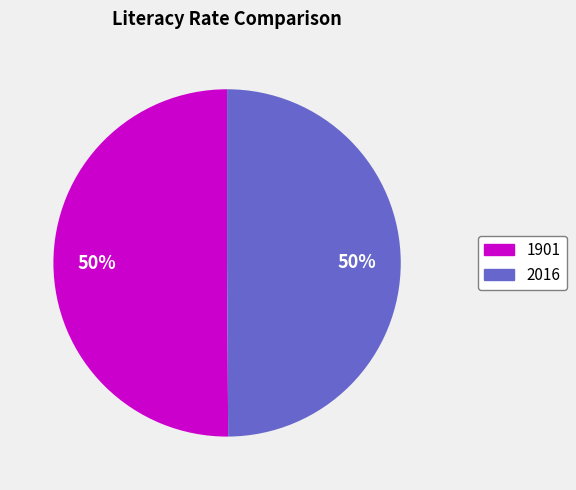

The 1901 slice represents 42% of the pie. True or false?

False